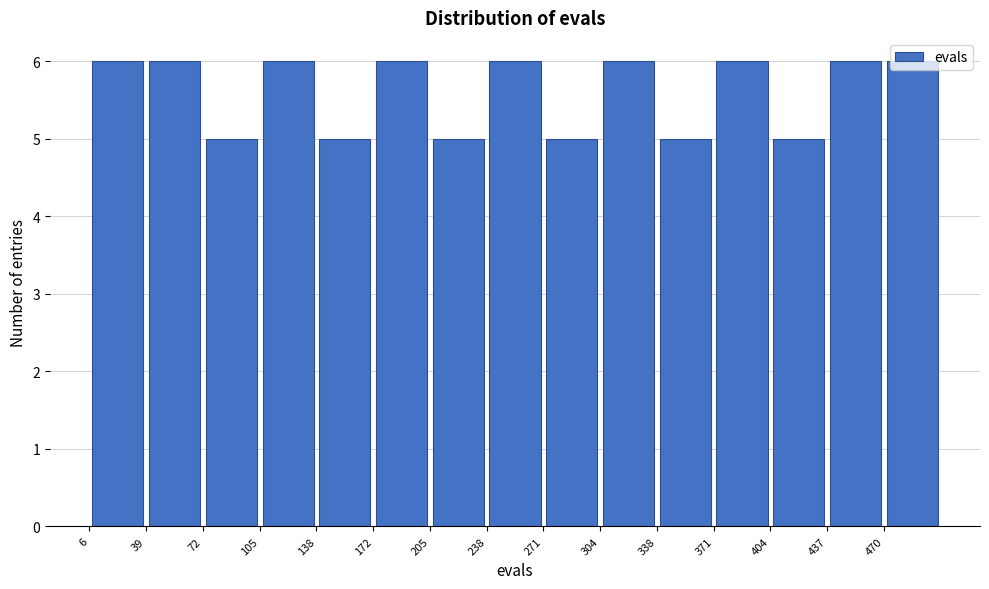

What is the height of the bar covering 305 to 340 on the x-axis? Neither the bar edges nor the heights are printed on the chart, so give them approximately, as read against the axes.

6